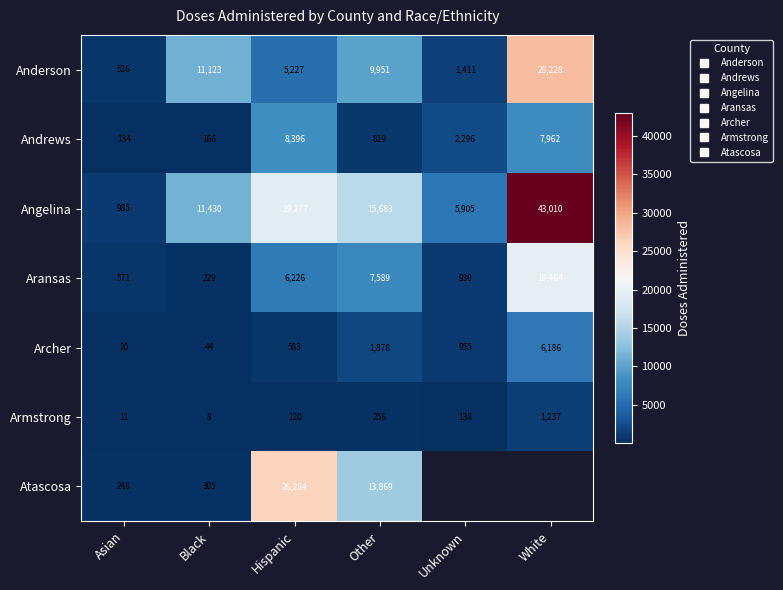

The value of Anderson at Unknown is 2490.6. True or false?

False